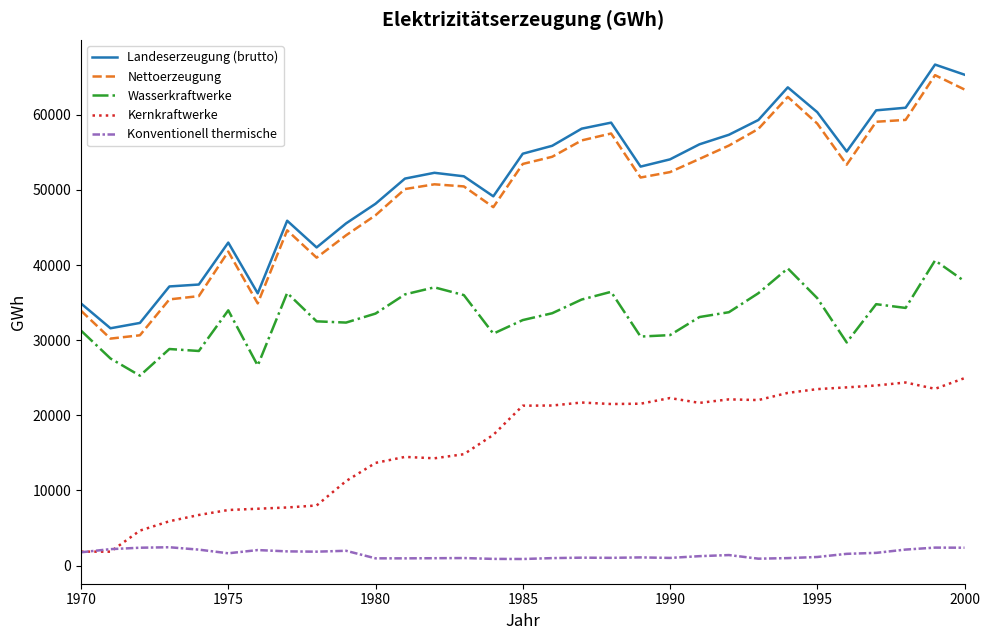

True or false: Landeserzeugung (brutto) and Kernkraftwerke cross at least once.

False